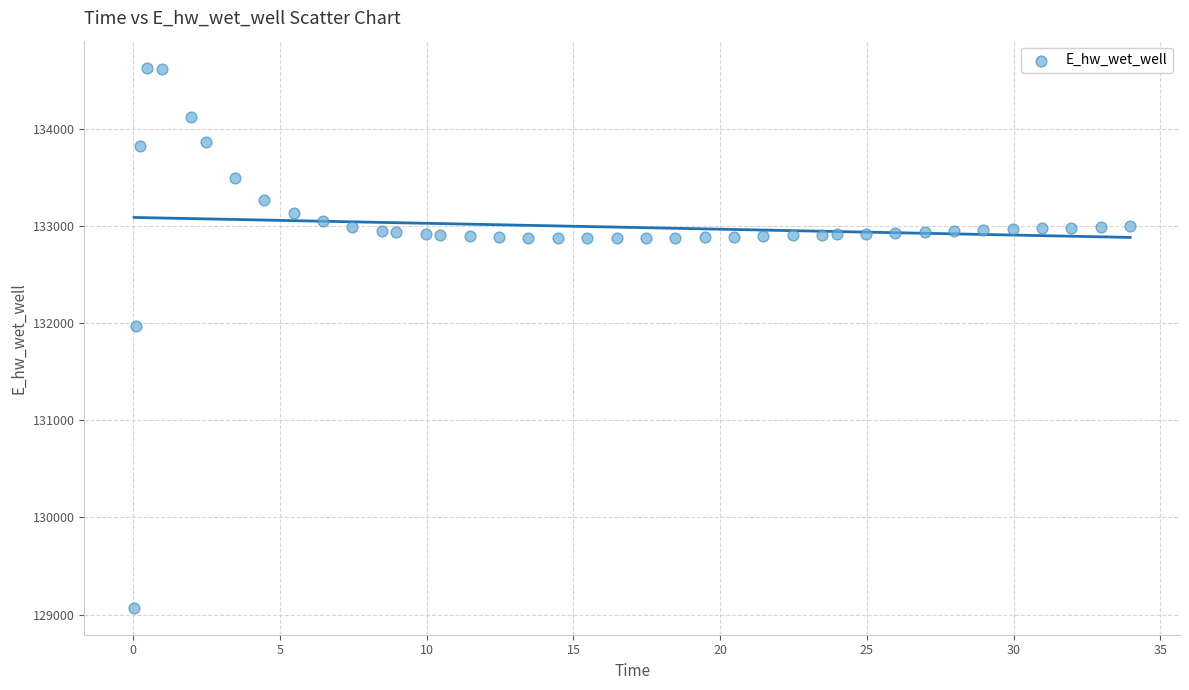

What is the range of X values (max minus min)?

33.9